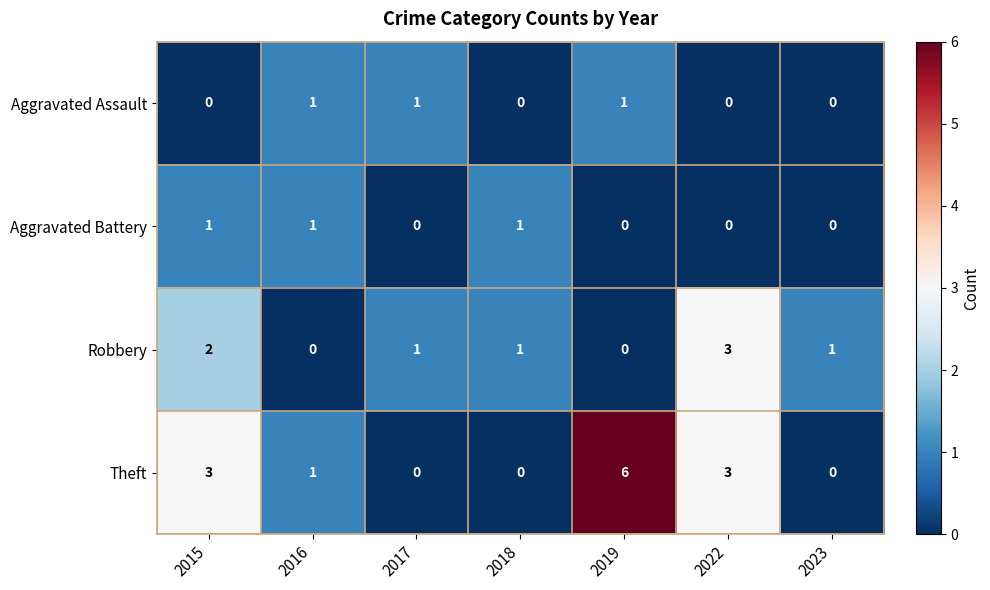

At how many categories does at least one series exceed 0?

7